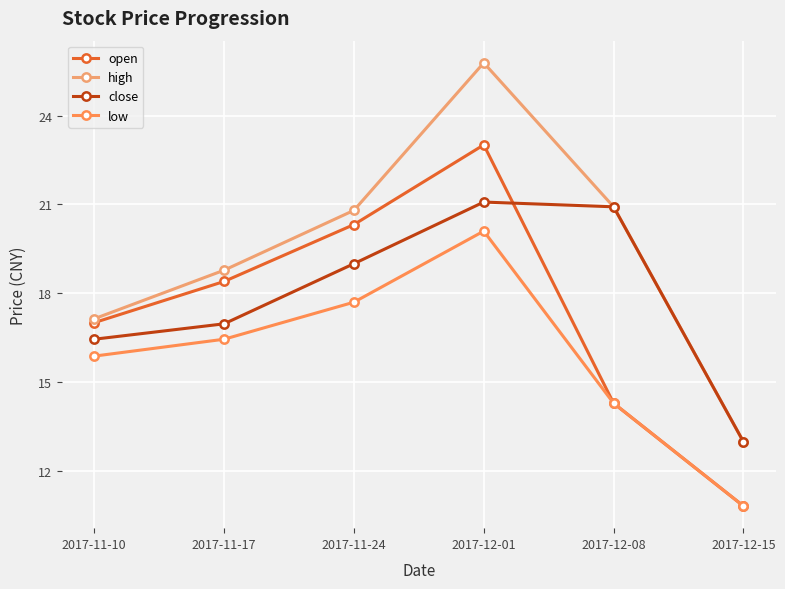

What is the difference between the maximum and minimum values in the open series?

12.2